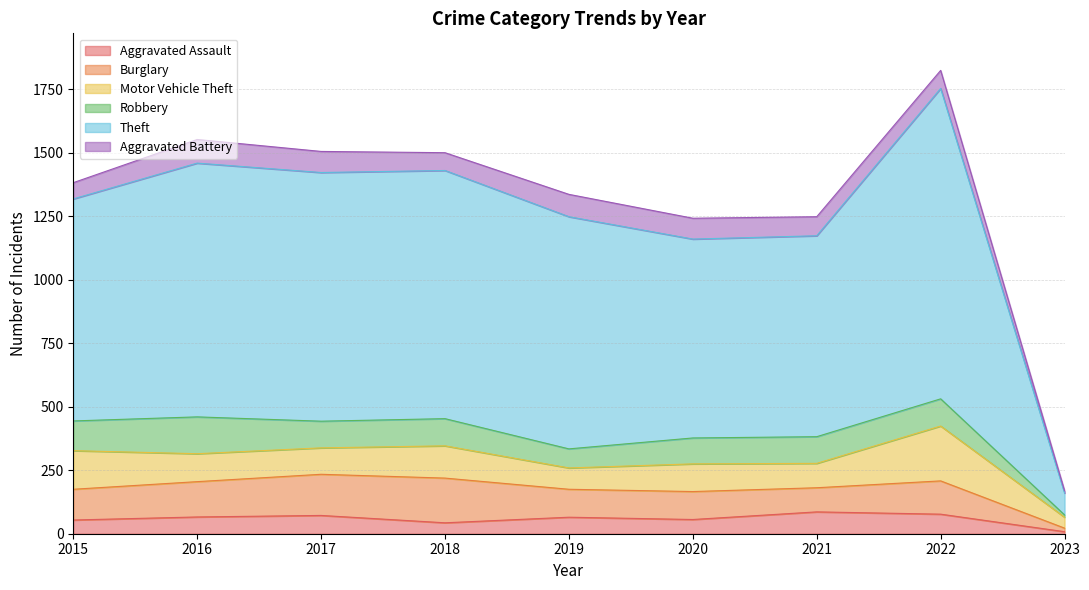

What is the minimum value shown in the chart?

8